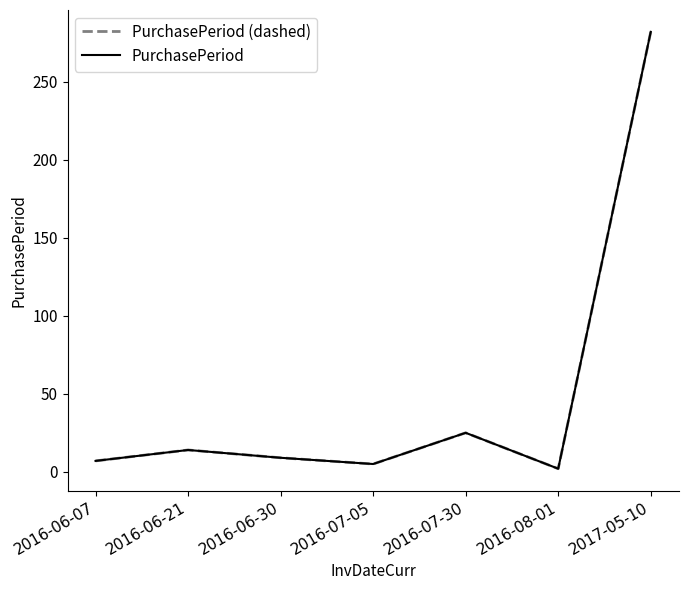

How many lines are shown in the chart?

2